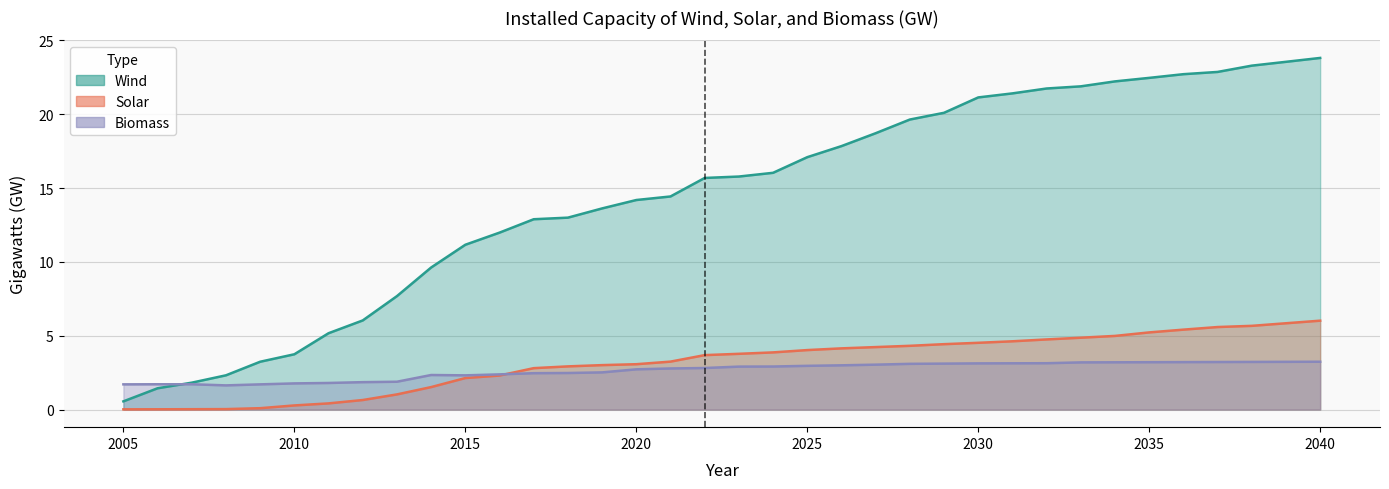

How many data points in Biomass are above 2?

27